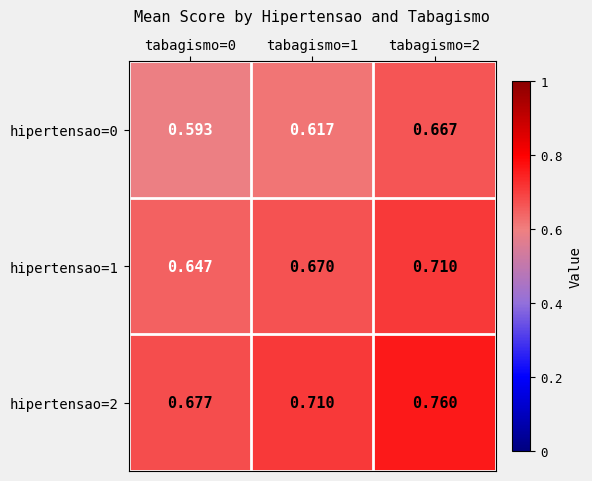

How many distinct data groups are displayed?

3